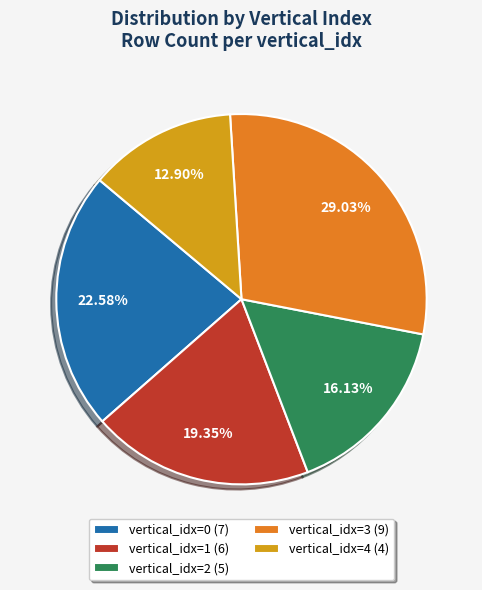

Rank the categories by value from highest to lowest.

vertical_idx=3 (9), vertical_idx=0 (7), vertical_idx=1 (6), vertical_idx=2 (5), vertical_idx=4 (4)